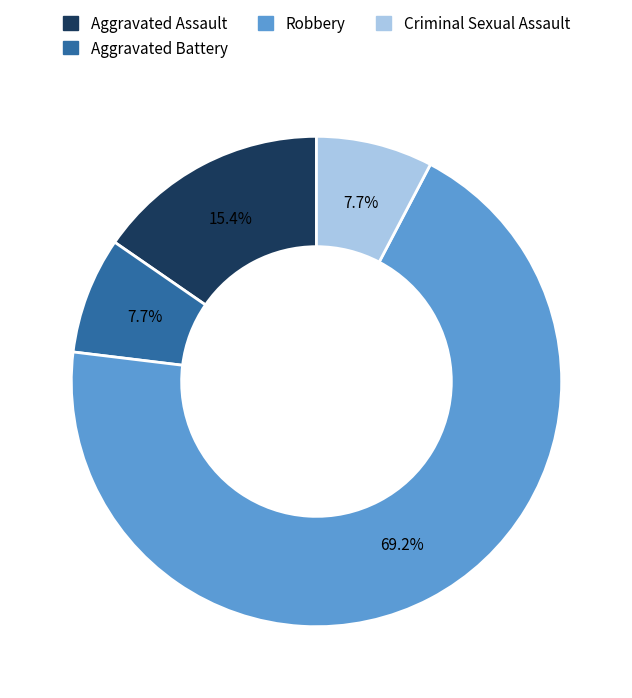

To the nearest percent, what percentage of the pie is Aggravated Battery?

8%